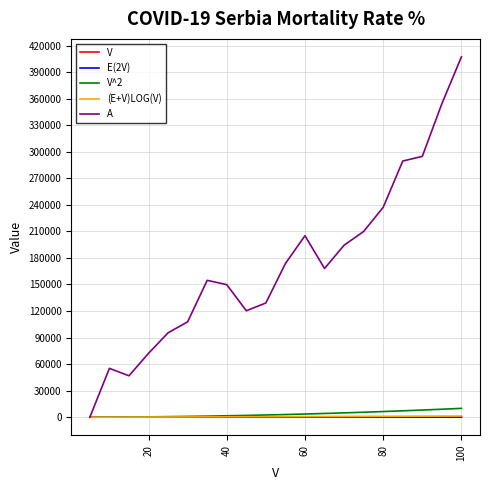

Is this an area chart (filled region under the line)?

No